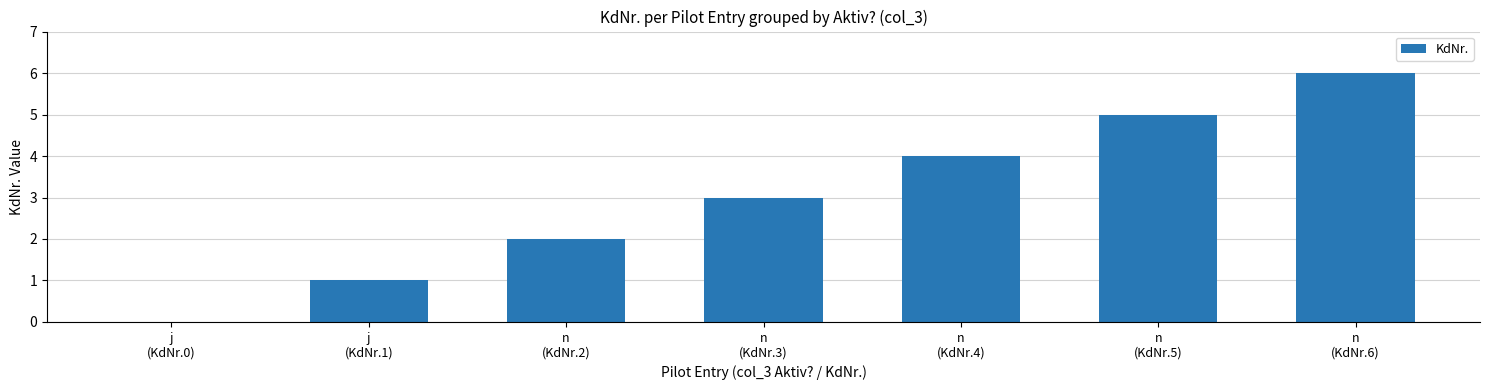

Between n
(KdNr.4) and j
(KdNr.0), which is larger?

n
(KdNr.4)